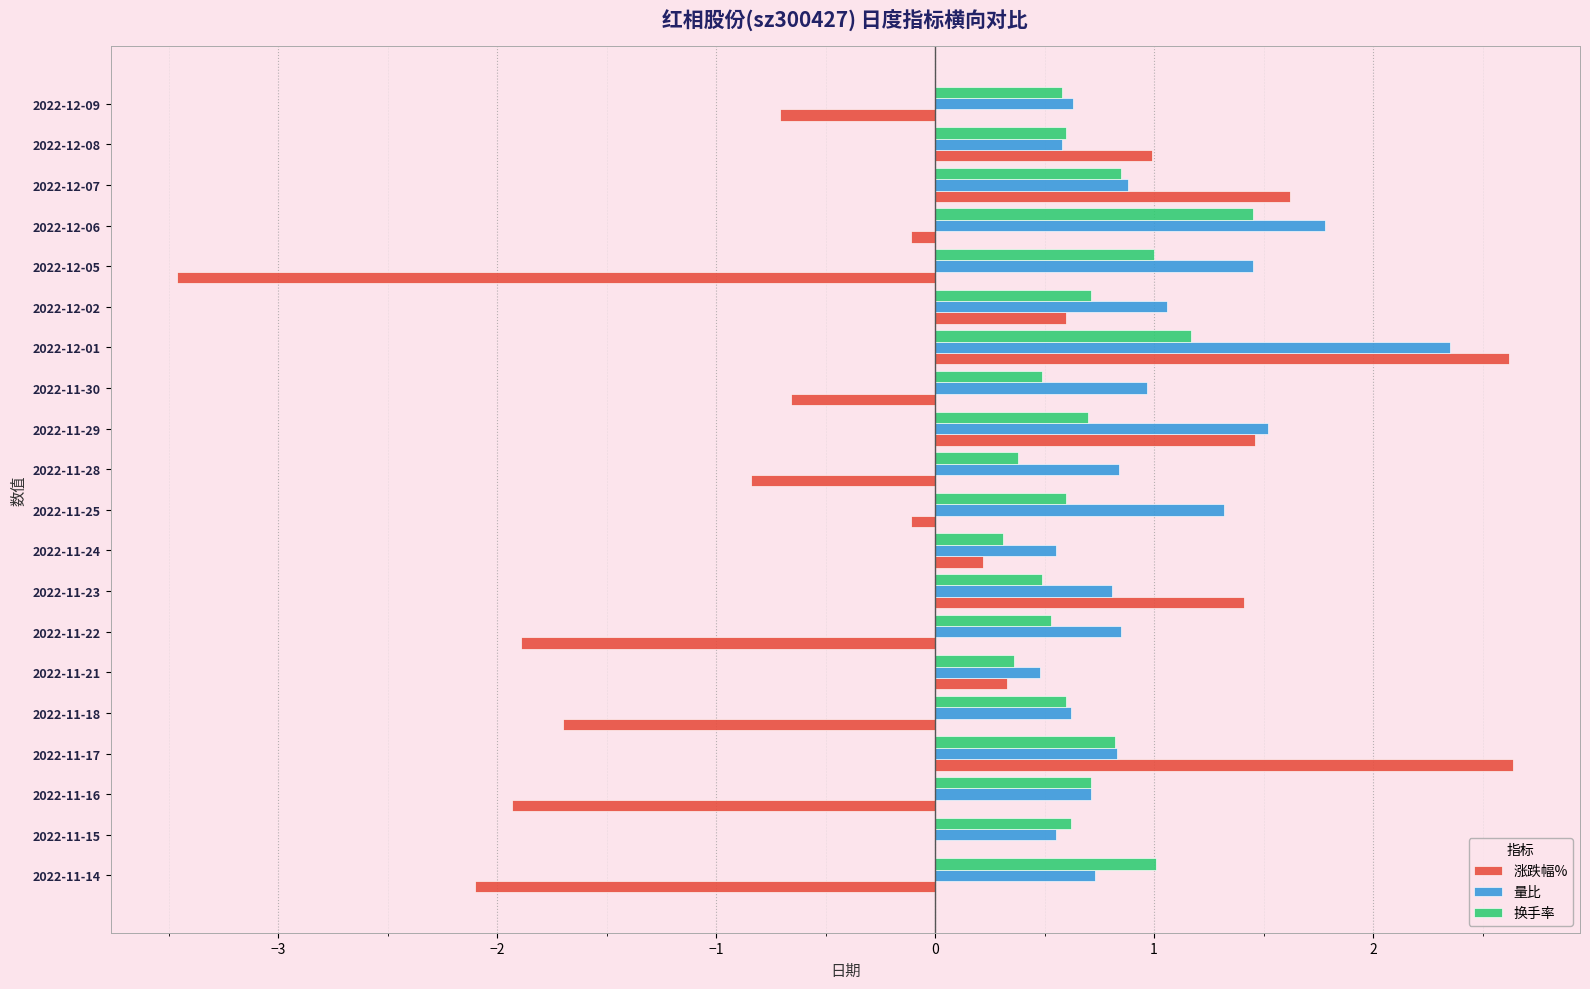

At which category is the sum across all series the highest?

2022-12-01